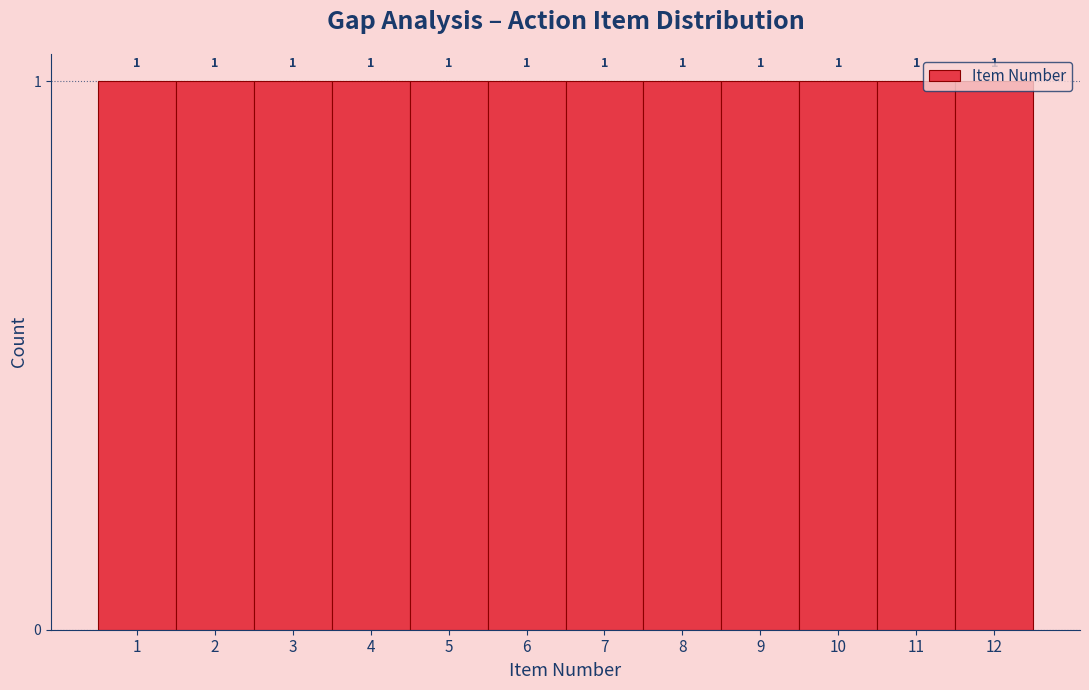

How tall is the bar that spans 1.5 to 2.5 on the x-axis?

1